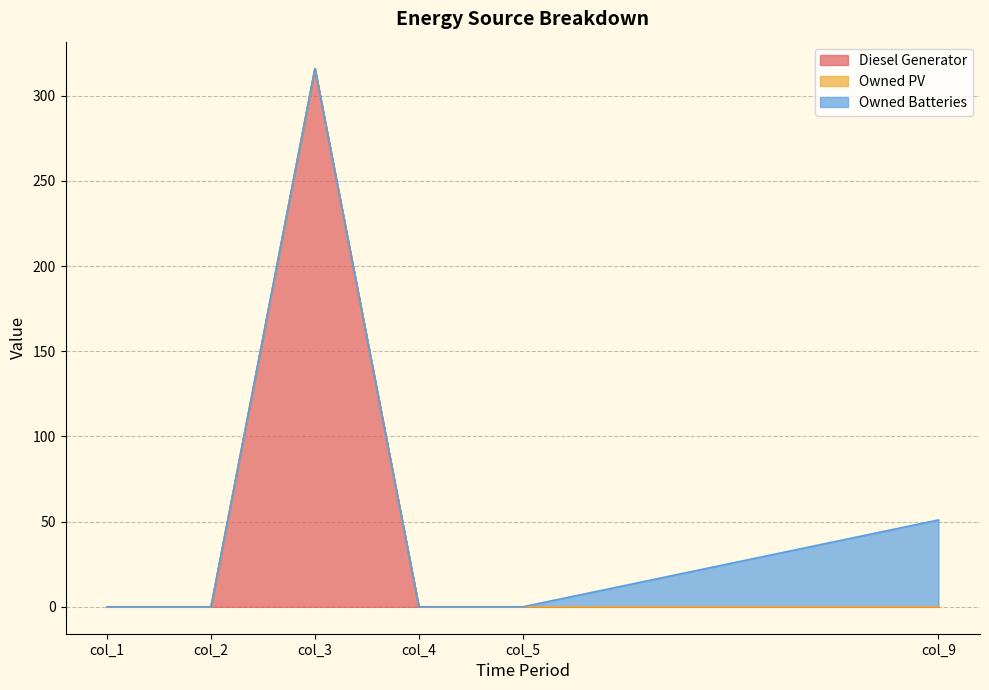

What are all the series names shown in the legend?

Diesel Generator, Owned PV, Owned Batteries